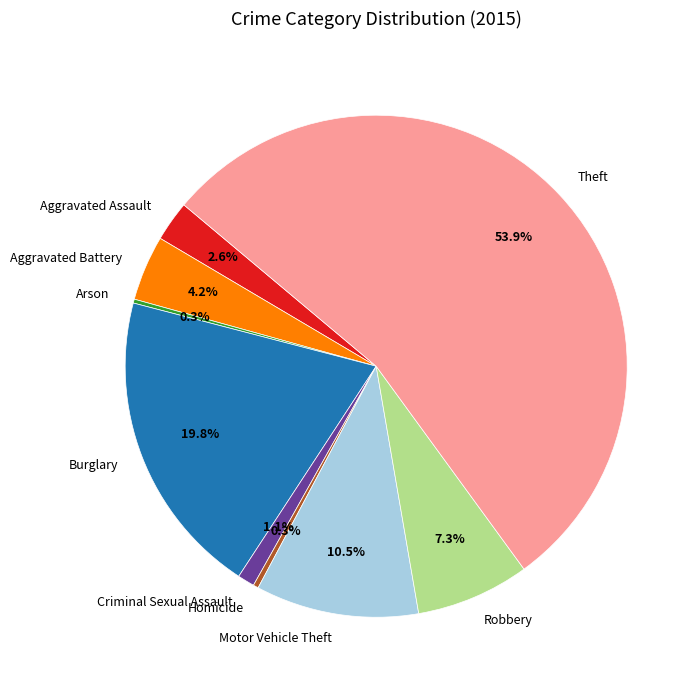

True or false: Aggravated Assault accounts for 3% of the total.

True